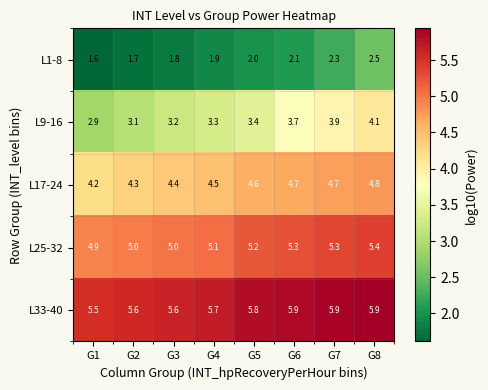

What is the minimum value shown in the chart?

1.6